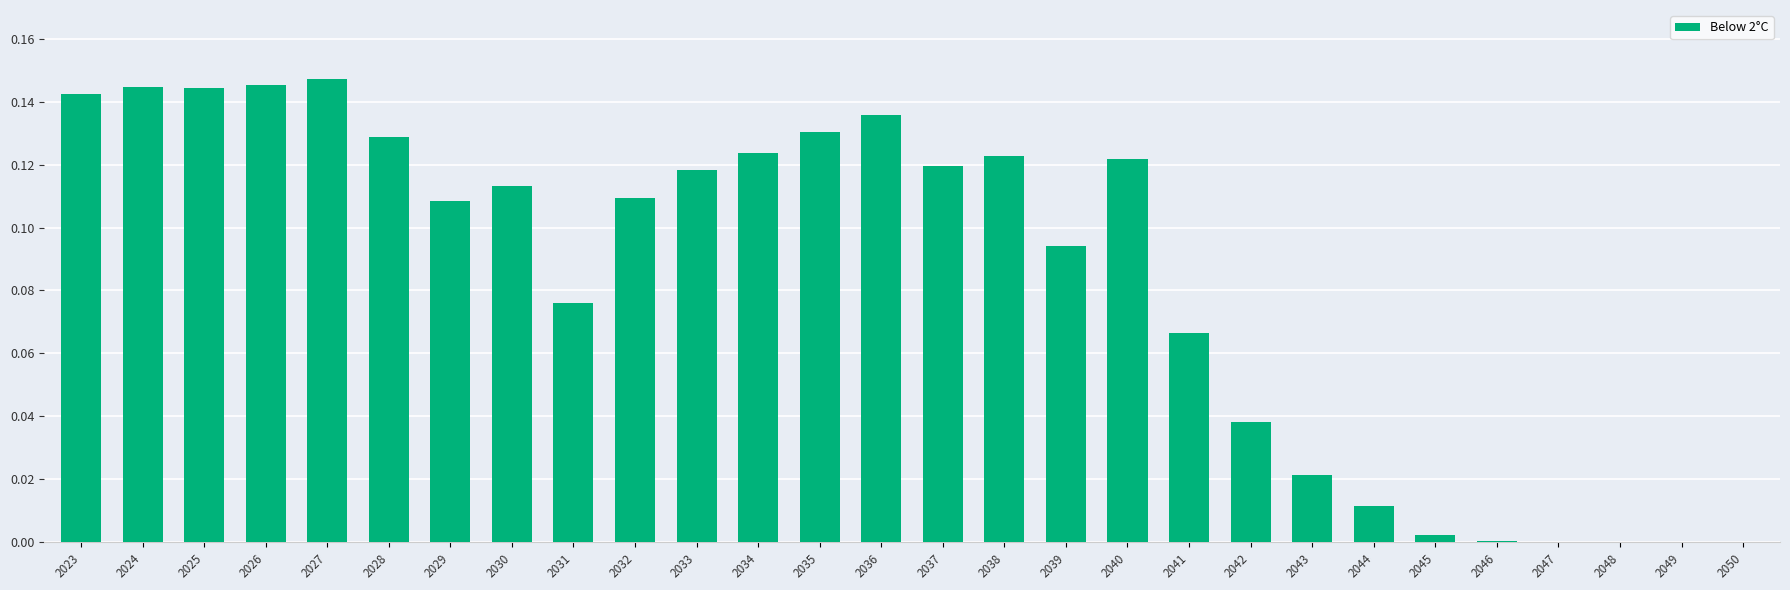

Are the bars horizontal?

No